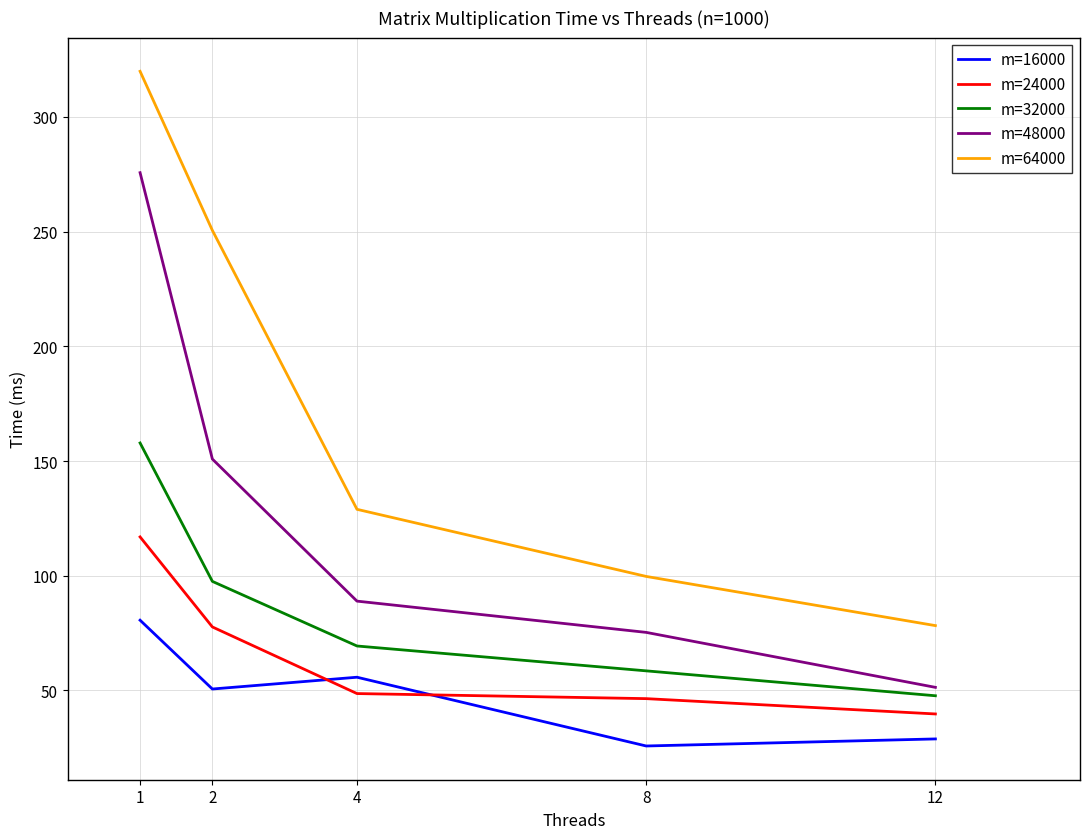

Reading left to right, what are all the values shown in this chart?

m=16000: 80.6	50.6	55.8	25.8	28.9
m=24000: 116.9	77.7	48.7	46.4	39.8
m=32000: 157.9	97.6	69.4	58.6	47.7
m=48000: 275.7	150.9	89.0	75.3	51.4
m=64000: 319.9	250.6	129.0	99.7	78.3